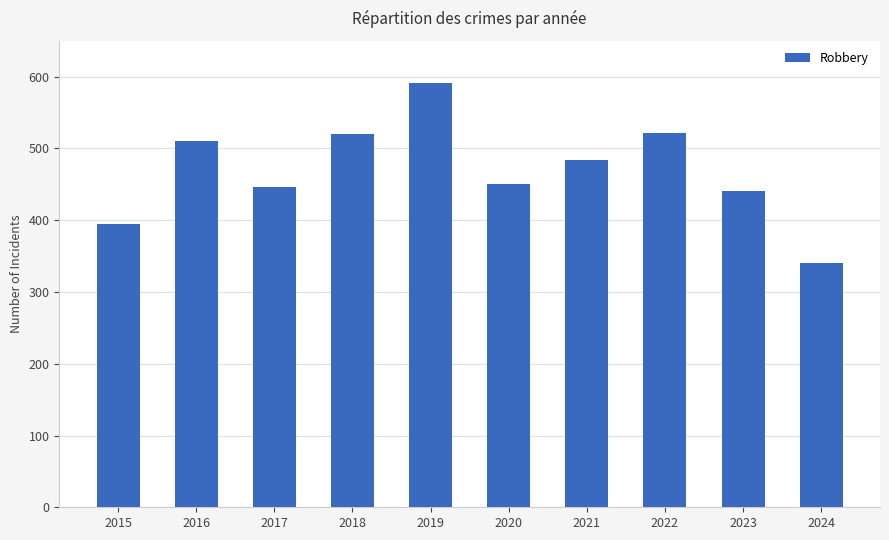

Approximately how many times larger is the value at 2016 compared to 2017?

1.1